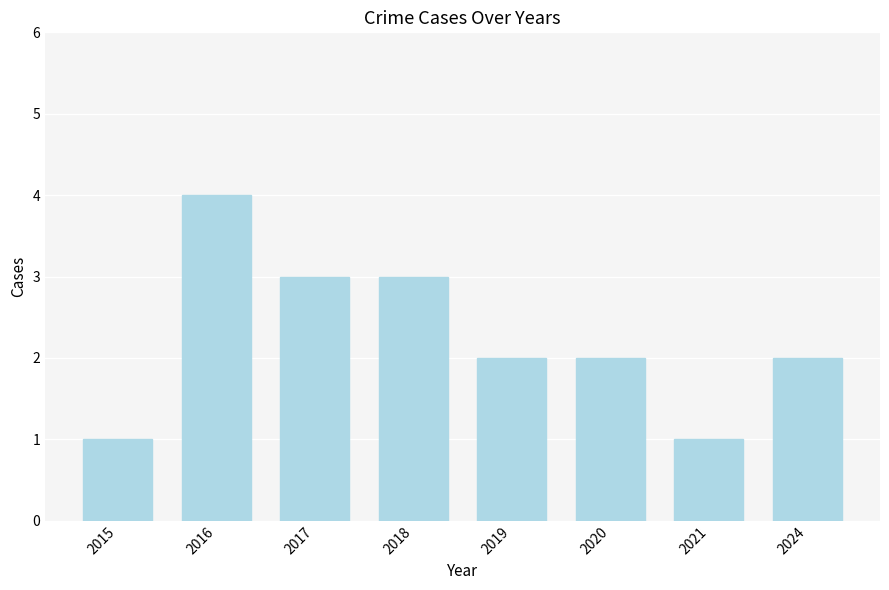

What is the sum of all values?

18